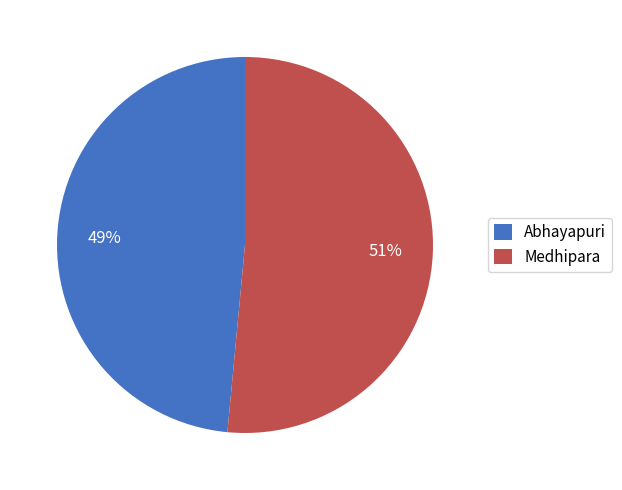

Is it true that Medhipara is 51% of the pie?

True